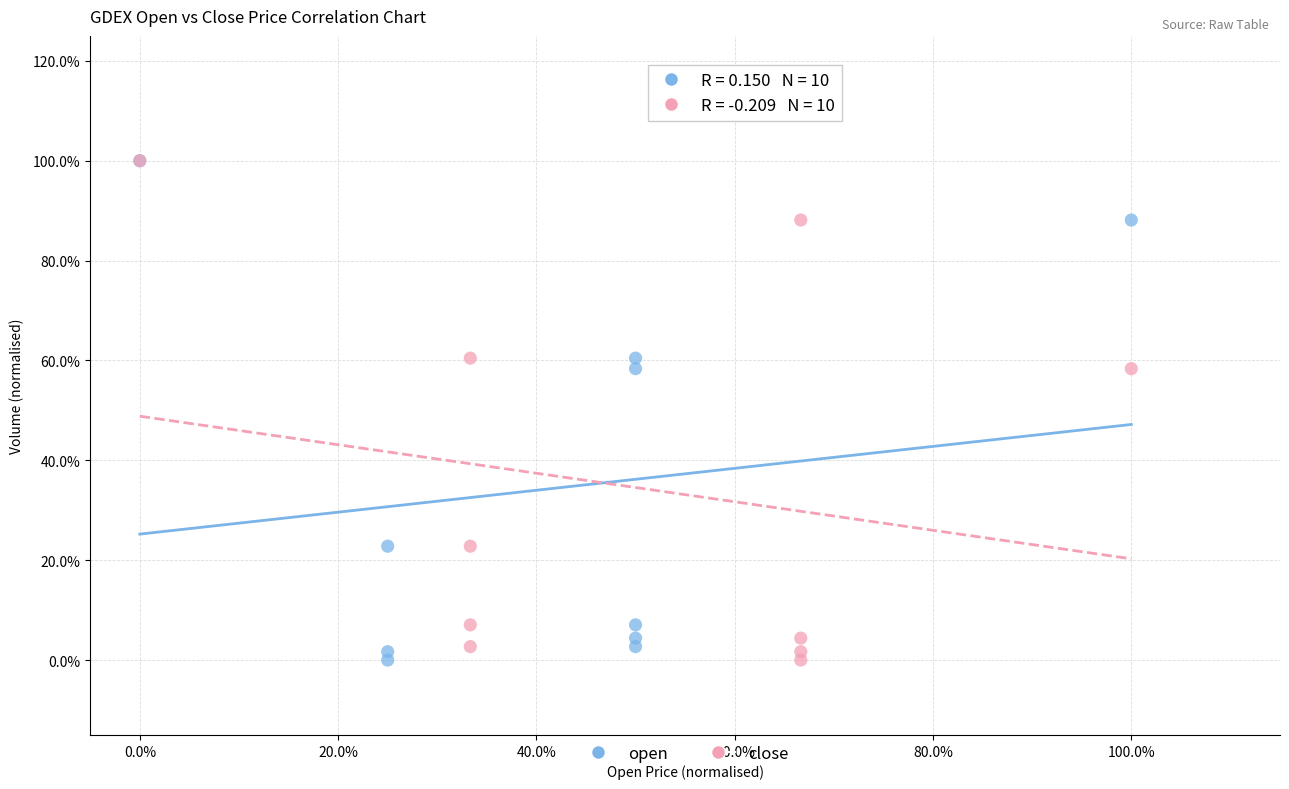

What are all the series names shown in the legend?

open, close